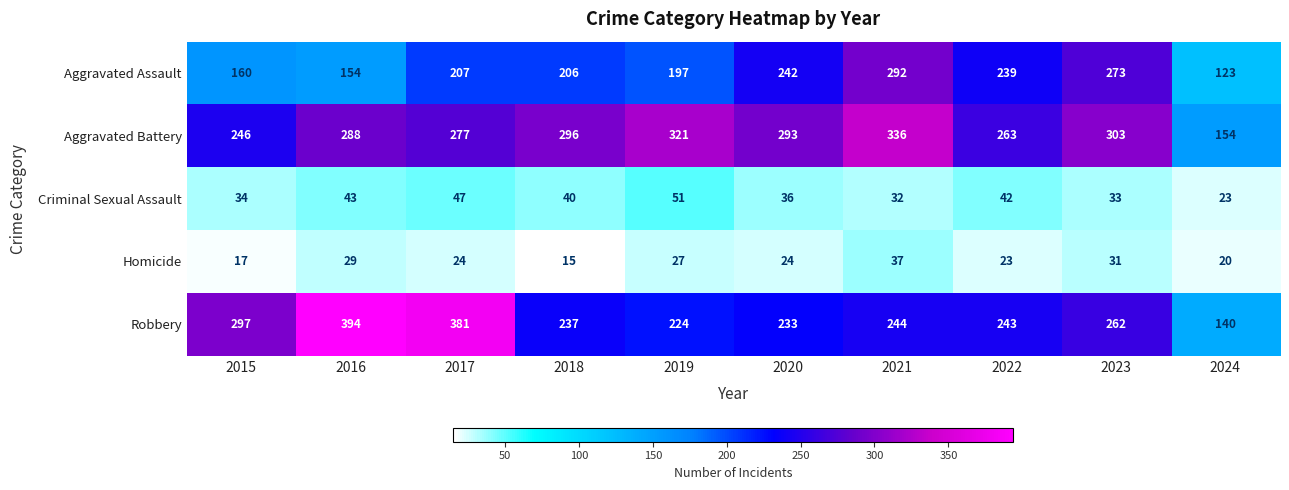

What is the difference between the maximum and second lowest values in the Robbery series?

170